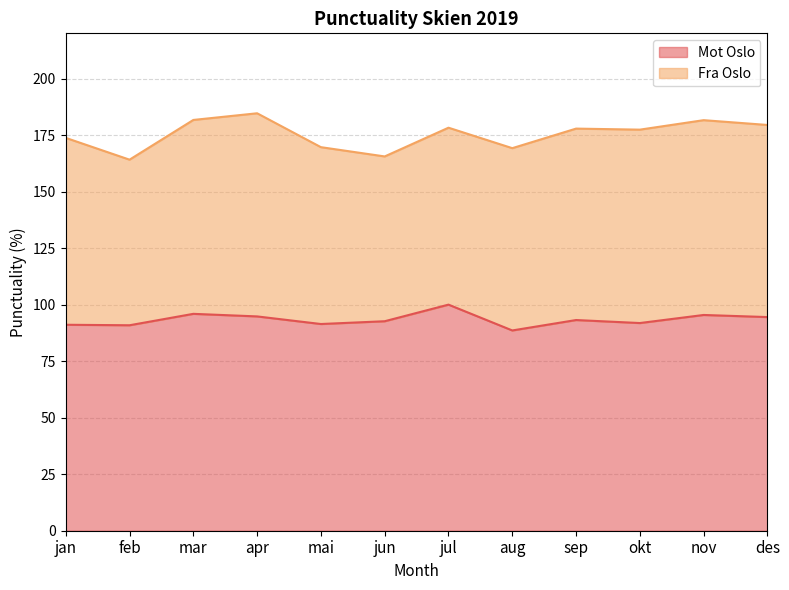

Where is the data nearest to the value 94?

des